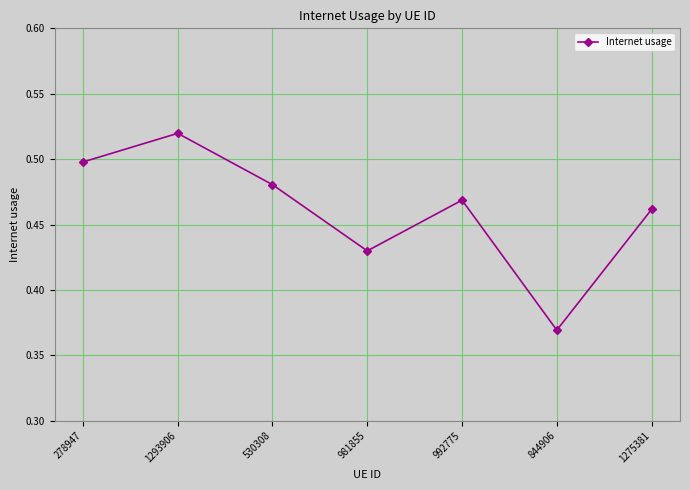

How many interior local peaks (higher than both neighbors) does the data have?

2